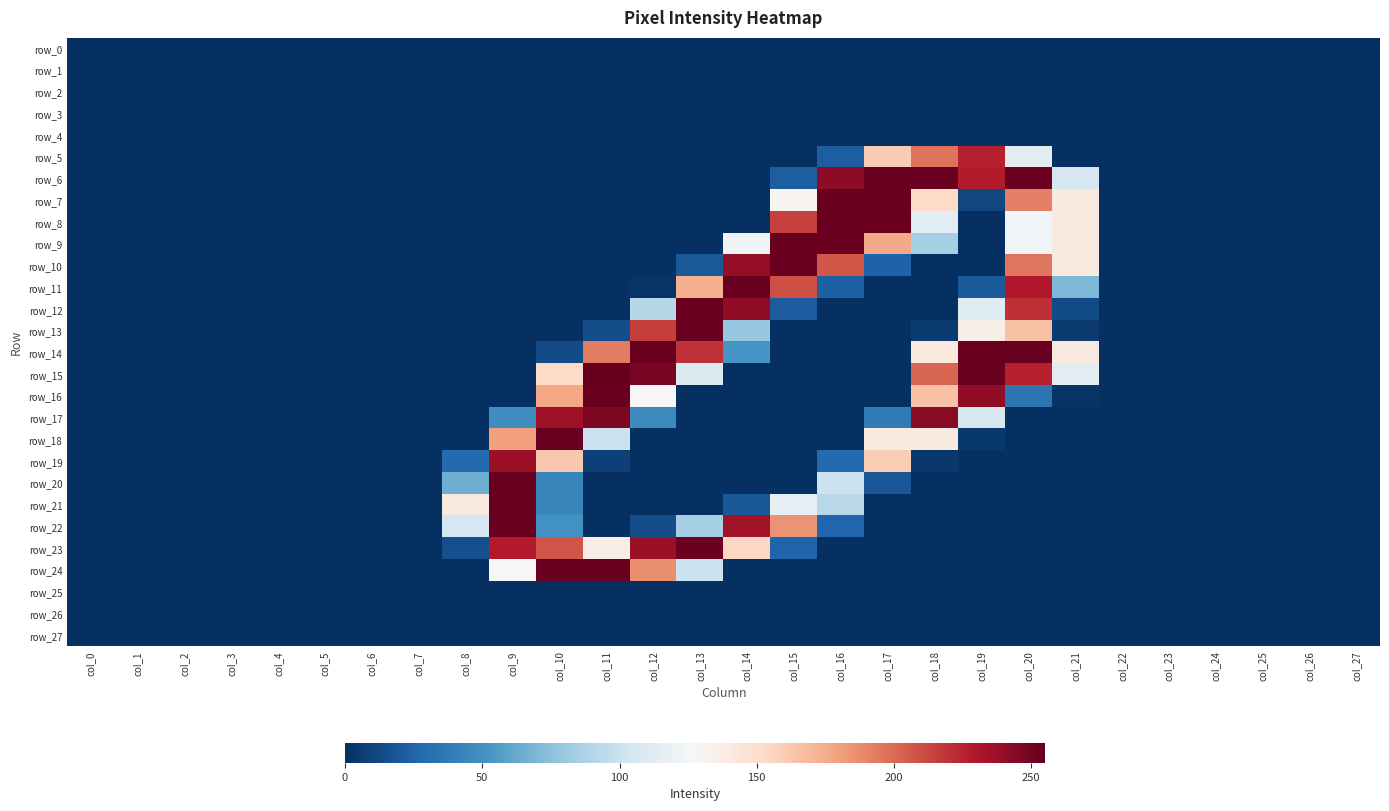

Reading left to right, what are all the values shown in this chart?

row_0: col_0=-127.5	col_1=-127.5	col_2=-127.5	col_3=-127.5	col_4=-127.5	col_5=-127.5	col_6=-127.5	col_7=-127.5	col_8=-127.5	col_9=-127.5	col_10=-127.5	col_11=-127.5	col_12=-127.5	col_13=-127.5	col_14=-127.5	col_15=-127.5	col_16=-127.5	col_17=-127.5	col_18=-127.5	col_19=-127.5	col_20=-127.5	col_21=-127.5	col_22=-127.5	col_23=-127.5	col_24=-127.5	col_25=-127.5	col_26=-127.5	col_27=-127.5
row_1: col_0=-127.5	col_1=-127.5	col_2=-127.5	col_3=-127.5	col_4=-127.5	col_5=-127.5	col_6=-127.5	col_7=-127.5	col_8=-127.5	col_9=-127.5	col_10=-127.5	col_11=-127.5	col_12=-127.5	col_13=-127.5	col_14=-127.5	col_15=-127.5	col_16=-127.5	col_17=-127.5	col_18=-127.5	col_19=-127.5	col_20=-127.5	col_21=-127.5	col_22=-127.5	col_23=-127.5	col_24=-127.5	col_25=-127.5	col_26=-127.5	col_27=-127.5
row_2: col_0=-127.5	col_1=-127.5	col_2=-127.5	col_3=-127.5	col_4=-127.5	col_5=-127.5	col_6=-127.5	col_7=-127.5	col_8=-127.5	col_9=-127.5	col_10=-127.5	col_11=-127.5	col_12=-127.5	col_13=-127.5	col_14=-127.5	col_15=-127.5	col_16=-127.5	col_17=-127.5	col_18=-127.5	col_19=-127.5	col_20=-127.5	col_21=-127.5	col_22=-127.5	col_23=-127.5	col_24=-127.5	col_25=-127.5	col_26=-127.5	col_27=-127.5
row_3: col_0=-127.5	col_1=-127.5	col_2=-127.5	col_3=-127.5	col_4=-127.5	col_5=-127.5	col_6=-127.5	col_7=-127.5	col_8=-127.5	col_9=-127.5	col_10=-127.5	col_11=-127.5	col_12=-127.5	col_13=-127.5	col_14=-127.5	col_15=-127.5	col_16=-127.5	col_17=-127.5	col_18=-127.5	col_19=-127.5	col_20=-127.5	col_21=-127.5	col_22=-127.5	col_23=-127.5	col_24=-127.5	col_25=-127.5	col_26=-127.5	col_27=-127.5
row_4: col_0=-127.5	col_1=-127.5	col_2=-127.5	col_3=-127.5	col_4=-127.5	col_5=-127.5	col_6=-127.5	col_7=-127.5	col_8=-127.5	col_9=-127.5	col_10=-127.5	col_11=-127.5	col_12=-127.5	col_13=-127.5	col_14=-127.5	col_15=-127.5	col_16=-127.5	col_17=-127.5	col_18=-127.5	col_19=-127.5	col_20=-127.5	col_21=-127.5	col_22=-127.5	col_23=-127.5	col_24=-127.5	col_25=-127.5	col_26=-127.5	col_27=-127.5
row_5: col_0=-127.5	col_1=-127.5	col_2=-127.5	col_3=-127.5	col_4=-127.5	col_5=-127.5	col_6=-127.5	col_7=-127.5	col_8=-127.5	col_9=-127.5	col_10=-127.5	col_11=-127.5	col_12=-127.5	col_13=-127.5	col_14=-127.5	col_15=-127.5	col_16=-105.5	col_17=33.5	col_18=69.5	col_19=99.5	col_20=-13.5	col_21=-127.5	col_22=-127.5	col_23=-127.5	col_24=-127.5	col_25=-127.5	col_26=-127.5	col_27=-127.5
row_6: col_0=-127.5	col_1=-127.5	col_2=-127.5	col_3=-127.5	col_4=-127.5	col_5=-127.5	col_6=-127.5	col_7=-127.5	col_8=-127.5	col_9=-127.5	col_10=-127.5	col_11=-127.5	col_12=-127.5	col_13=-127.5	col_14=-127.5	col_15=-105.5	col_16=114.5	col_17=126.5	col_18=126.5	col_19=101.5	col_20=125.5	col_21=-21.5	col_22=-127.5	col_23=-127.5	col_24=-127.5	col_25=-127.5	col_26=-127.5	col_27=-127.5
row_7: col_0=-127.5	col_1=-127.5	col_2=-127.5	col_3=-127.5	col_4=-127.5	col_5=-127.5	col_6=-127.5	col_7=-127.5	col_8=-127.5	col_9=-127.5	col_10=-127.5	col_11=-127.5	col_12=-127.5	col_13=-127.5	col_14=-127.5	col_15=2.5	col_16=126.5	col_17=126.5	col_18=25.5	col_19=-116.5	col_20=64.5	col_21=11.5	col_22=-127.5	col_23=-127.5	col_24=-127.5	col_25=-127.5	col_26=-127.5	col_27=-127.5
row_8: col_0=-127.5	col_1=-127.5	col_2=-127.5	col_3=-127.5	col_4=-127.5	col_5=-127.5	col_6=-127.5	col_7=-127.5	col_8=-127.5	col_9=-127.5	col_10=-127.5	col_11=-127.5	col_12=-127.5	col_13=-127.5	col_14=-127.5	col_15=87.5	col_16=126.5	col_17=126.5	col_18=-13.5	col_19=-127.5	col_20=-3.5	col_21=11.5	col_22=-127.5	col_23=-127.5	col_24=-127.5	col_25=-127.5	col_26=-127.5	col_27=-127.5
row_9: col_0=-127.5	col_1=-127.5	col_2=-127.5	col_3=-127.5	col_4=-127.5	col_5=-127.5	col_6=-127.5	col_7=-127.5	col_8=-127.5	col_9=-127.5	col_10=-127.5	col_11=-127.5	col_12=-127.5	col_13=-127.5	col_14=-5.5	col_15=126.5	col_16=126.5	col_17=48.5	col_18=-42.5	col_19=-127.5	col_20=-3.5	col_21=11.5	col_22=-127.5	col_23=-127.5	col_24=-127.5	col_25=-127.5	col_26=-127.5	col_27=-127.5
row_10: col_0=-127.5	col_1=-127.5	col_2=-127.5	col_3=-127.5	col_4=-127.5	col_5=-127.5	col_6=-127.5	col_7=-127.5	col_8=-127.5	col_9=-127.5	col_10=-127.5	col_11=-127.5	col_12=-127.5	col_13=-107.5	col_14=112.5	col_15=126.5	col_16=79.5	col_17=-103.5	col_18=-127.5	col_19=-127.5	col_20=68.5	col_21=11.5	col_22=-127.5	col_23=-127.5	col_24=-127.5	col_25=-127.5	col_26=-127.5	col_27=-127.5
row_11: col_0=-127.5	col_1=-127.5	col_2=-127.5	col_3=-127.5	col_4=-127.5	col_5=-127.5	col_6=-127.5	col_7=-127.5	col_8=-127.5	col_9=-127.5	col_10=-127.5	col_11=-127.5	col_12=-125.5	col_13=45.5	col_14=126.5	col_15=82.5	col_16=-104.5	col_17=-127.5	col_18=-127.5	col_19=-107.5	col_20=102.5	col_21=-57.5	col_22=-127.5	col_23=-127.5	col_24=-127.5	col_25=-127.5	col_26=-127.5	col_27=-127.5
row_12: col_0=-127.5	col_1=-127.5	col_2=-127.5	col_3=-127.5	col_4=-127.5	col_5=-127.5	col_6=-127.5	col_7=-127.5	col_8=-127.5	col_9=-127.5	col_10=-127.5	col_11=-127.5	col_12=-36.5	col_13=126.5	col_14=113.5	col_15=-106.5	col_16=-127.5	col_17=-127.5	col_18=-127.5	col_19=-16.5	col_20=93.5	col_21=-114.5	col_22=-127.5	col_23=-127.5	col_24=-127.5	col_25=-127.5	col_26=-127.5	col_27=-127.5
row_13: col_0=-127.5	col_1=-127.5	col_2=-127.5	col_3=-127.5	col_4=-127.5	col_5=-127.5	col_6=-127.5	col_7=-127.5	col_8=-127.5	col_9=-127.5	col_10=-127.5	col_11=-113.5	col_12=88.5	col_13=126.5	col_14=-48.5	col_15=-127.5	col_16=-127.5	col_17=-127.5	col_18=-122.5	col_19=8.5	col_20=37.5	col_21=-122.5	col_22=-127.5	col_23=-127.5	col_24=-127.5	col_25=-127.5	col_26=-127.5	col_27=-127.5
row_14: col_0=-127.5	col_1=-127.5	col_2=-127.5	col_3=-127.5	col_4=-127.5	col_5=-127.5	col_6=-127.5	col_7=-127.5	col_8=-127.5	col_9=-127.5	col_10=-114.5	col_11=65.5	col_12=126.5	col_13=92.5	col_14=-75.5	col_15=-127.5	col_16=-127.5	col_17=-127.5	col_18=12.5	col_19=126.5	col_20=126.5	col_21=11.5	col_22=-127.5	col_23=-127.5	col_24=-127.5	col_25=-127.5	col_26=-127.5	col_27=-127.5
row_15: col_0=-127.5	col_1=-127.5	col_2=-127.5	col_3=-127.5	col_4=-127.5	col_5=-127.5	col_6=-127.5	col_7=-127.5	col_8=-127.5	col_9=-127.5	col_10=25.5	col_11=127.5	col_12=121.5	col_13=-18.5	col_14=-127.5	col_15=-127.5	col_16=-127.5	col_17=-127.5	col_18=74.5	col_19=126.5	col_20=99.5	col_21=-14.5	col_22=-127.5	col_23=-127.5	col_24=-127.5	col_25=-127.5	col_26=-127.5	col_27=-127.5
row_16: col_0=-127.5	col_1=-127.5	col_2=-127.5	col_3=-127.5	col_4=-127.5	col_5=-127.5	col_6=-127.5	col_7=-127.5	col_8=-127.5	col_9=-127.5	col_10=49.5	col_11=126.5	col_12=0.5	col_13=-127.5	col_14=-127.5	col_15=-127.5	col_16=-127.5	col_17=-127.5	col_18=37.5	col_19=113.5	col_20=-92.5	col_21=-125.5	col_22=-127.5	col_23=-127.5	col_24=-127.5	col_25=-127.5	col_26=-127.5	col_27=-127.5
row_17: col_0=-127.5	col_1=-127.5	col_2=-127.5	col_3=-127.5	col_4=-127.5	col_5=-127.5	col_6=-127.5	col_7=-127.5	col_8=-127.5	col_9=-79.5	col_10=108.5	col_11=119.5	col_12=-81.5	col_13=-127.5	col_14=-127.5	col_15=-127.5	col_16=-127.5	col_17=-90.5	col_18=115.5	col_19=-20.5	col_20=-127.5	col_21=-127.5	col_22=-127.5	col_23=-127.5	col_24=-127.5	col_25=-127.5	col_26=-127.5	col_27=-127.5
row_18: col_0=-127.5	col_1=-127.5	col_2=-127.5	col_3=-127.5	col_4=-127.5	col_5=-127.5	col_6=-127.5	col_7=-127.5	col_8=-127.5	col_9=52.5	col_10=126.5	col_11=-27.5	col_12=-127.5	col_13=-127.5	col_14=-127.5	col_15=-127.5	col_16=-127.5	col_17=12.5	col_18=11.5	col_19=-123.5	col_20=-127.5	col_21=-127.5	col_22=-127.5	col_23=-127.5	col_24=-127.5	col_25=-127.5	col_26=-127.5	col_27=-127.5
row_19: col_0=-127.5	col_1=-127.5	col_2=-127.5	col_3=-127.5	col_4=-127.5	col_5=-127.5	col_6=-127.5	col_7=-127.5	col_8=-99.5	col_9=109.5	col_10=34.5	col_11=-119.5	col_12=-127.5	col_13=-127.5	col_14=-127.5	col_15=-127.5	col_16=-99.5	col_17=31.5	col_18=-123.5	col_19=-127.5	col_20=-127.5	col_21=-127.5	col_22=-127.5	col_23=-127.5	col_24=-127.5	col_25=-127.5	col_26=-127.5	col_27=-127.5
row_20: col_0=-127.5	col_1=-127.5	col_2=-127.5	col_3=-127.5	col_4=-127.5	col_5=-127.5	col_6=-127.5	col_7=-127.5	col_8=-62.5	col_9=126.5	col_10=-83.5	col_11=-127.5	col_12=-127.5	col_13=-127.5	col_14=-127.5	col_15=-127.5	col_16=-27.5	col_17=-109.5	col_18=-127.5	col_19=-127.5	col_20=-127.5	col_21=-127.5	col_22=-127.5	col_23=-127.5	col_24=-127.5	col_25=-127.5	col_26=-127.5	col_27=-127.5
row_21: col_0=-127.5	col_1=-127.5	col_2=-127.5	col_3=-127.5	col_4=-127.5	col_5=-127.5	col_6=-127.5	col_7=-127.5	col_8=12.5	col_9=126.5	col_10=-83.5	col_11=-127.5	col_12=-127.5	col_13=-127.5	col_14=-108.5	col_15=-12.5	col_16=-35.5	col_17=-127.5	col_18=-127.5	col_19=-127.5	col_20=-127.5	col_21=-127.5	col_22=-127.5	col_23=-127.5	col_24=-127.5	col_25=-127.5	col_26=-127.5	col_27=-127.5
row_22: col_0=-127.5	col_1=-127.5	col_2=-127.5	col_3=-127.5	col_4=-127.5	col_5=-127.5	col_6=-127.5	col_7=-127.5	col_8=-22.5	col_9=126.5	col_10=-77.5	col_11=-127.5	col_12=-113.5	col_13=-42.5	col_14=107.5	col_15=57.5	col_16=-101.5	col_17=-127.5	col_18=-127.5	col_19=-127.5	col_20=-127.5	col_21=-127.5	col_22=-127.5	col_23=-127.5	col_24=-127.5	col_25=-127.5	col_26=-127.5	col_27=-127.5
row_23: col_0=-127.5	col_1=-127.5	col_2=-127.5	col_3=-127.5	col_4=-127.5	col_5=-127.5	col_6=-127.5	col_7=-127.5	col_8=-112.5	col_9=101.5	col_10=80.5	col_11=8.5	col_12=109.5	col_13=125.5	col_14=26.5	col_15=-102.5	col_16=-127.5	col_17=-127.5	col_18=-127.5	col_19=-127.5	col_20=-127.5	col_21=-127.5	col_22=-127.5	col_23=-127.5	col_24=-127.5	col_25=-127.5	col_26=-127.5	col_27=-127.5
row_24: col_0=-127.5	col_1=-127.5	col_2=-127.5	col_3=-127.5	col_4=-127.5	col_5=-127.5	col_6=-127.5	col_7=-127.5	col_8=-127.5	col_9=0.5	col_10=126.5	col_11=126.5	col_12=59.5	col_13=-27.5	col_14=-127.5	col_15=-127.5	col_16=-127.5	col_17=-127.5	col_18=-127.5	col_19=-127.5	col_20=-127.5	col_21=-127.5	col_22=-127.5	col_23=-127.5	col_24=-127.5	col_25=-127.5	col_26=-127.5	col_27=-127.5
row_25: col_0=-127.5	col_1=-127.5	col_2=-127.5	col_3=-127.5	col_4=-127.5	col_5=-127.5	col_6=-127.5	col_7=-127.5	col_8=-127.5	col_9=-127.5	col_10=-127.5	col_11=-127.5	col_12=-127.5	col_13=-127.5	col_14=-127.5	col_15=-127.5	col_16=-127.5	col_17=-127.5	col_18=-127.5	col_19=-127.5	col_20=-127.5	col_21=-127.5	col_22=-127.5	col_23=-127.5	col_24=-127.5	col_25=-127.5	col_26=-127.5	col_27=-127.5
row_26: col_0=-127.5	col_1=-127.5	col_2=-127.5	col_3=-127.5	col_4=-127.5	col_5=-127.5	col_6=-127.5	col_7=-127.5	col_8=-127.5	col_9=-127.5	col_10=-127.5	col_11=-127.5	col_12=-127.5	col_13=-127.5	col_14=-127.5	col_15=-127.5	col_16=-127.5	col_17=-127.5	col_18=-127.5	col_19=-127.5	col_20=-127.5	col_21=-127.5	col_22=-127.5	col_23=-127.5	col_24=-127.5	col_25=-127.5	col_26=-127.5	col_27=-127.5
row_27: col_0=-127.5	col_1=-127.5	col_2=-127.5	col_3=-127.5	col_4=-127.5	col_5=-127.5	col_6=-127.5	col_7=-127.5	col_8=-127.5	col_9=-127.5	col_10=-127.5	col_11=-127.5	col_12=-127.5	col_13=-127.5	col_14=-127.5	col_15=-127.5	col_16=-127.5	col_17=-127.5	col_18=-127.5	col_19=-127.5	col_20=-127.5	col_21=-127.5	col_22=-127.5	col_23=-127.5	col_24=-127.5	col_25=-127.5	col_26=-127.5	col_27=-127.5